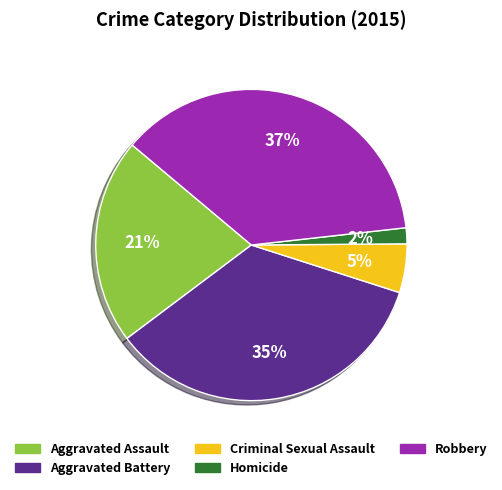

Does Robbery account for over 50% of the chart?

No